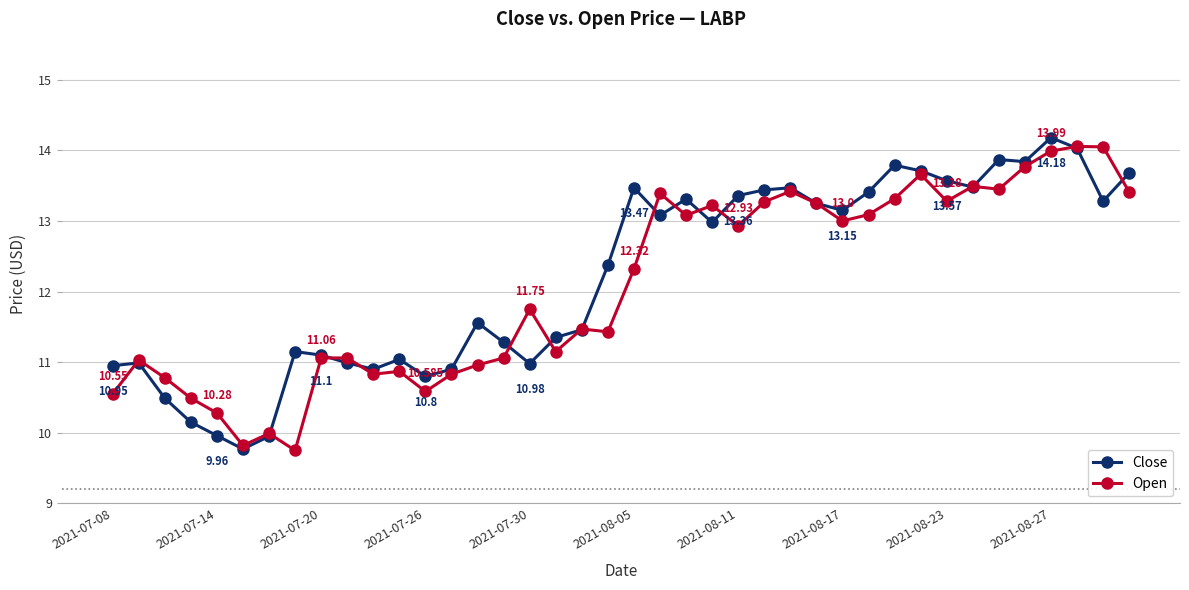

How many distinct data groups are displayed?

2